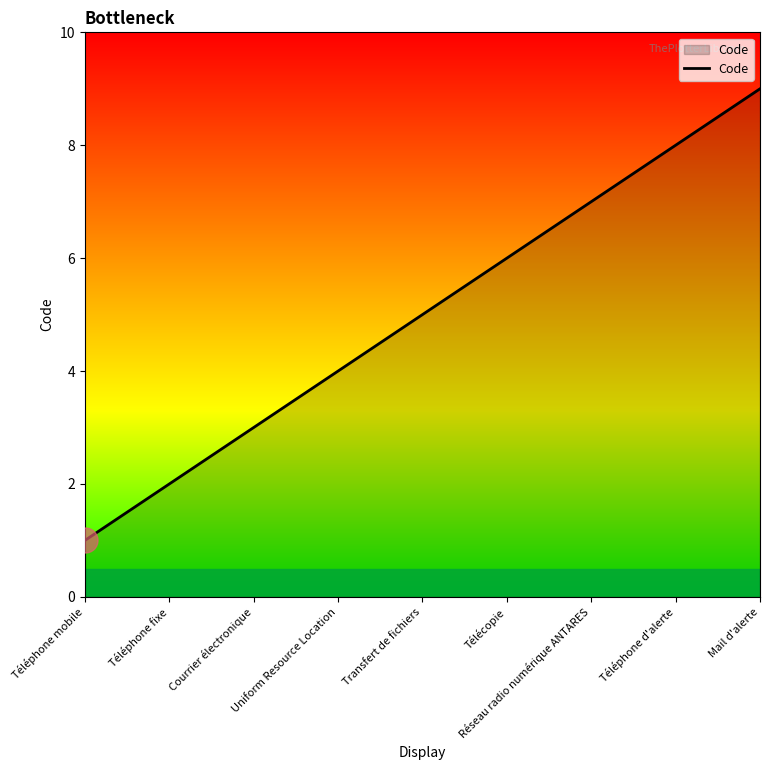

Count the number of categories in the chart.

9